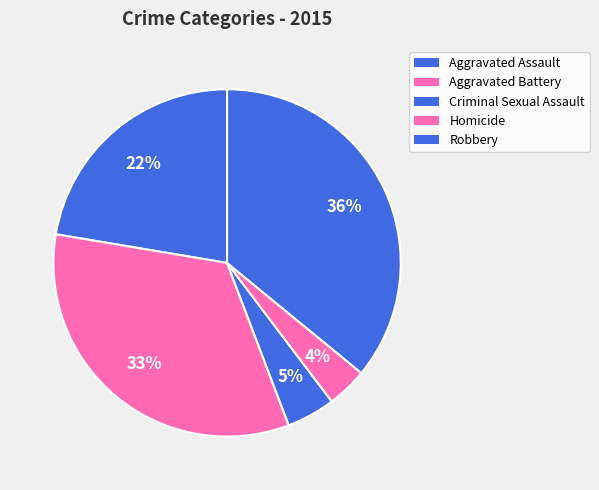

Which has a higher value, Homicide or Robbery?

Robbery